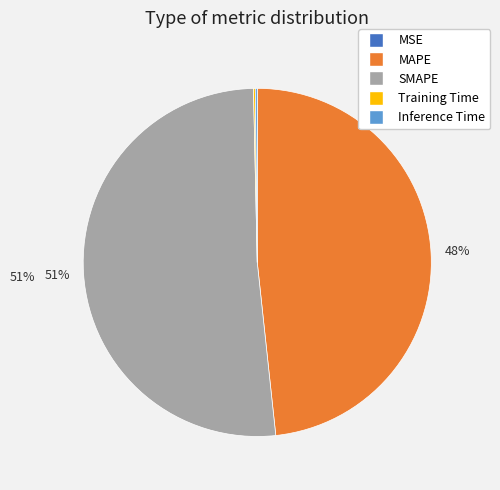

Is it true that SMAPE is 51% of the pie?

True